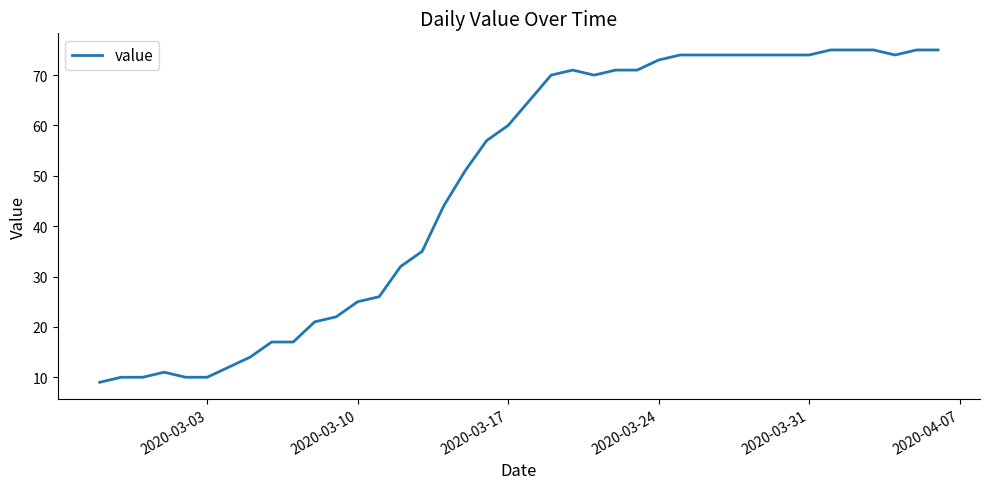

What is the greatest value displayed?

75